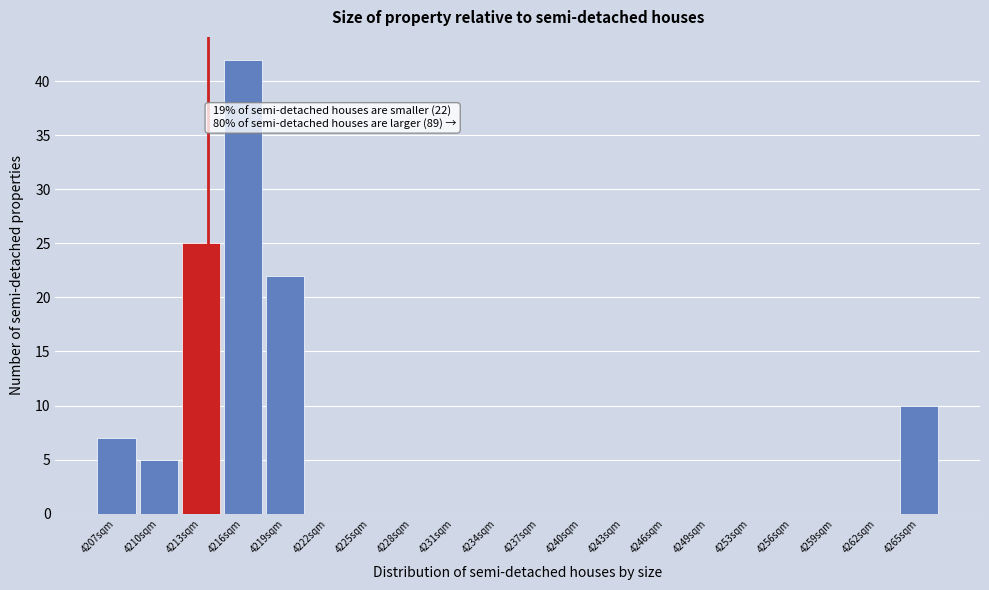

Reading left to right, extract all data points from this chart.

4207sqm=7	4210sqm=5	4213sqm=25	4216sqm=42	4219sqm=22	4222sqm=0	4225sqm=0	4228sqm=0	4231sqm=0	4234sqm=0	4237sqm=0	4240sqm=0	4243sqm=0	4246sqm=0	4249sqm=0	4253sqm=0	4256sqm=0	4259sqm=0	4262sqm=0	4265sqm=10